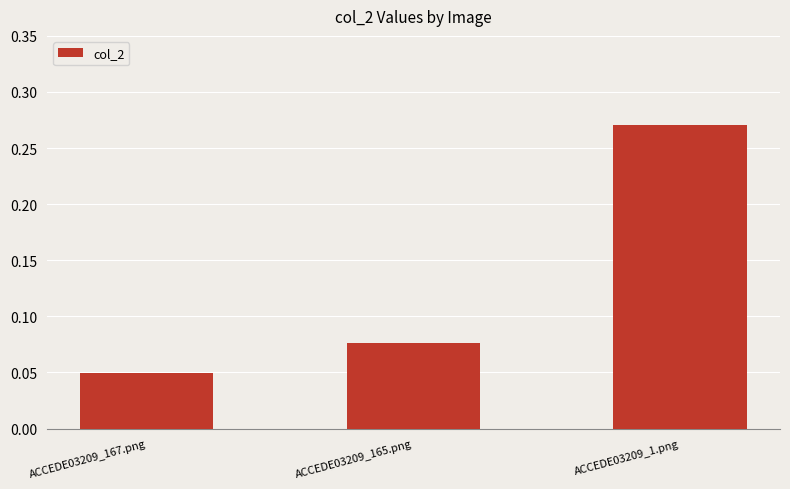

At which category does the chart reach its peak across all series?

ACCEDE03209_1.png